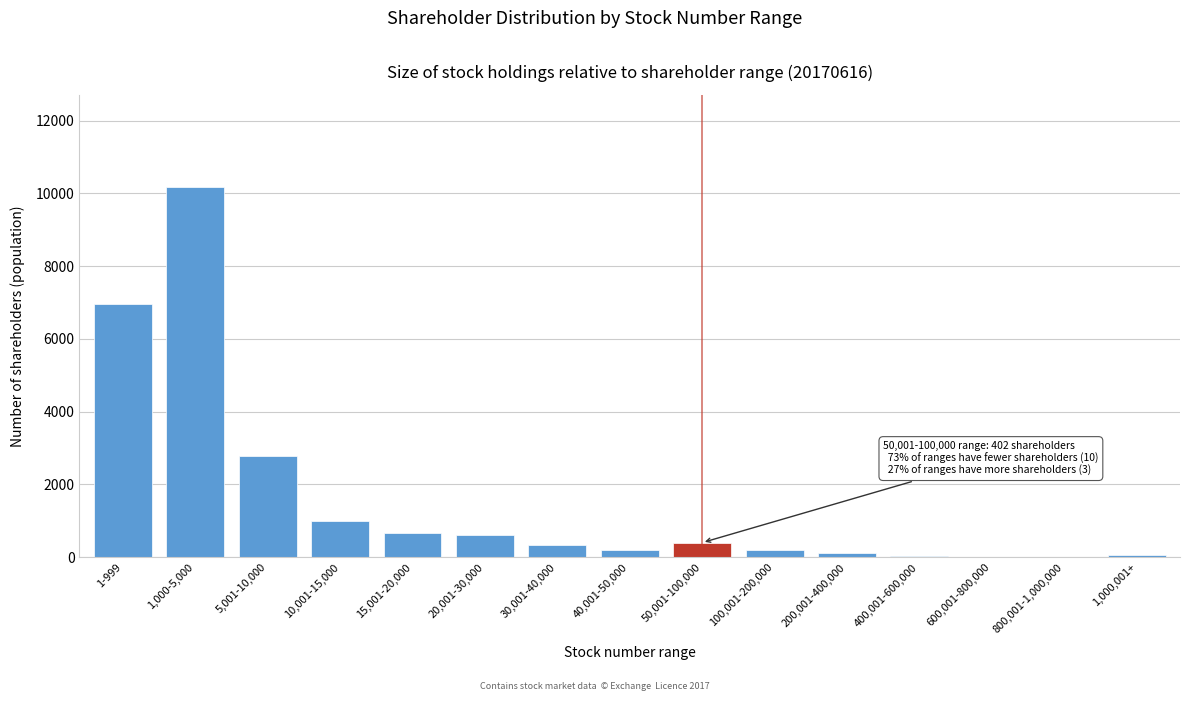

Between 1-999 and 50,001-100,000, which is larger?

1-999